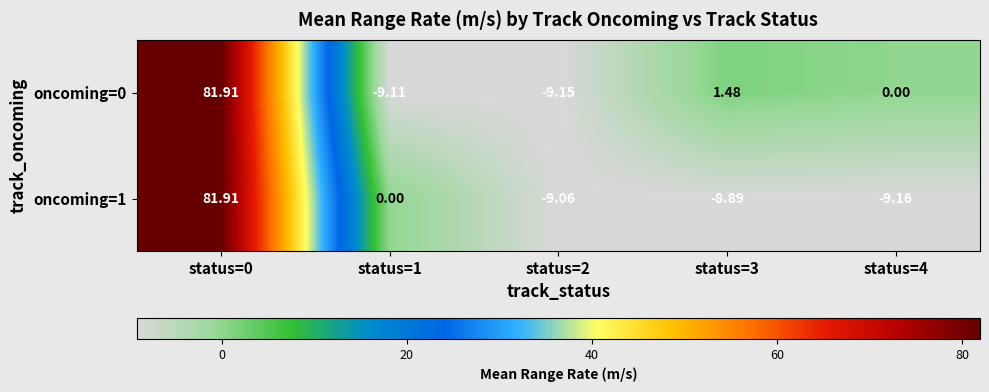

Is the value of oncoming=0 at status=2 greater than the value of oncoming=1 at status=4?

Yes